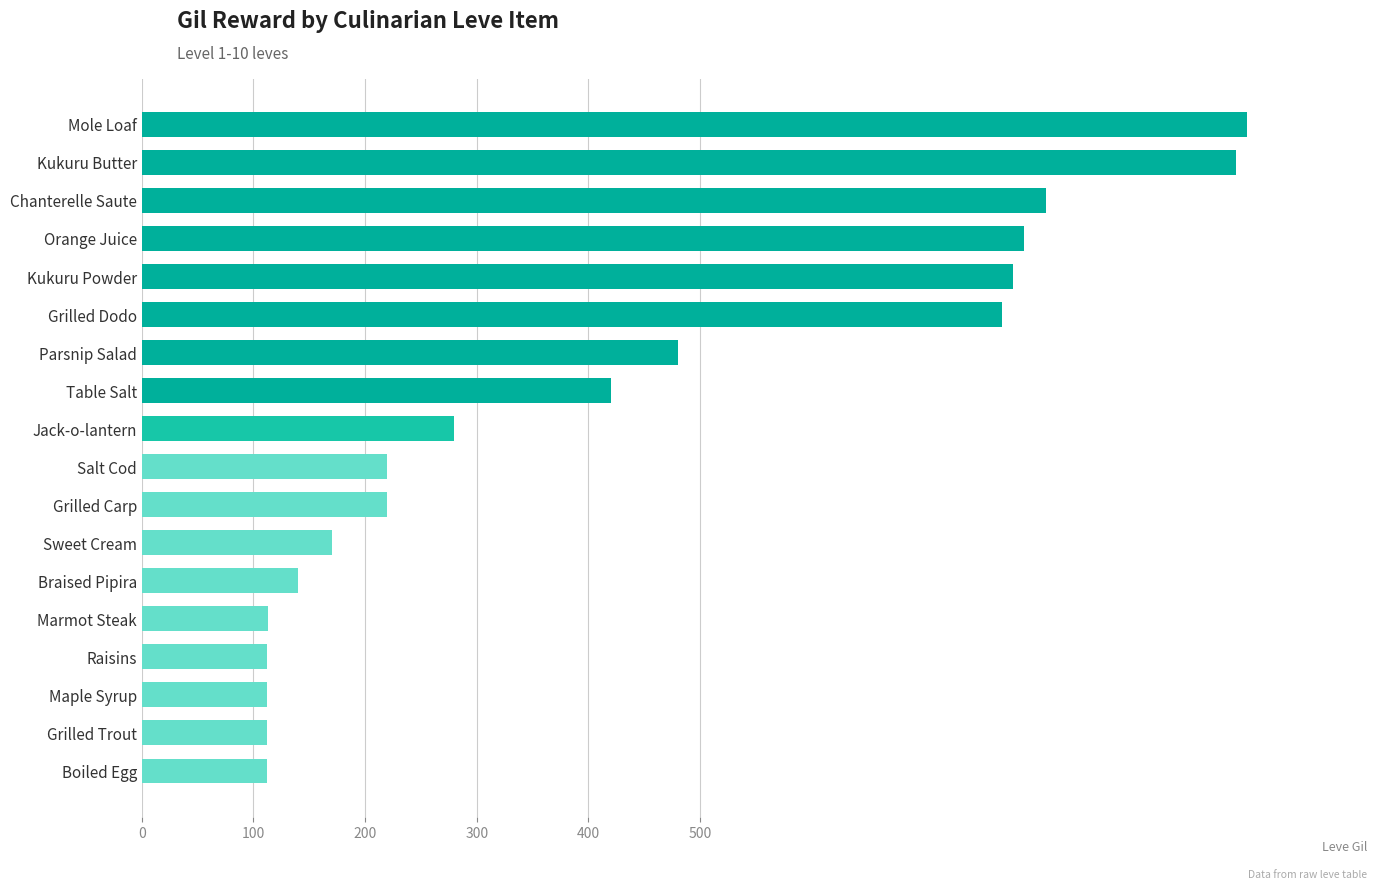

What is the average value?

423